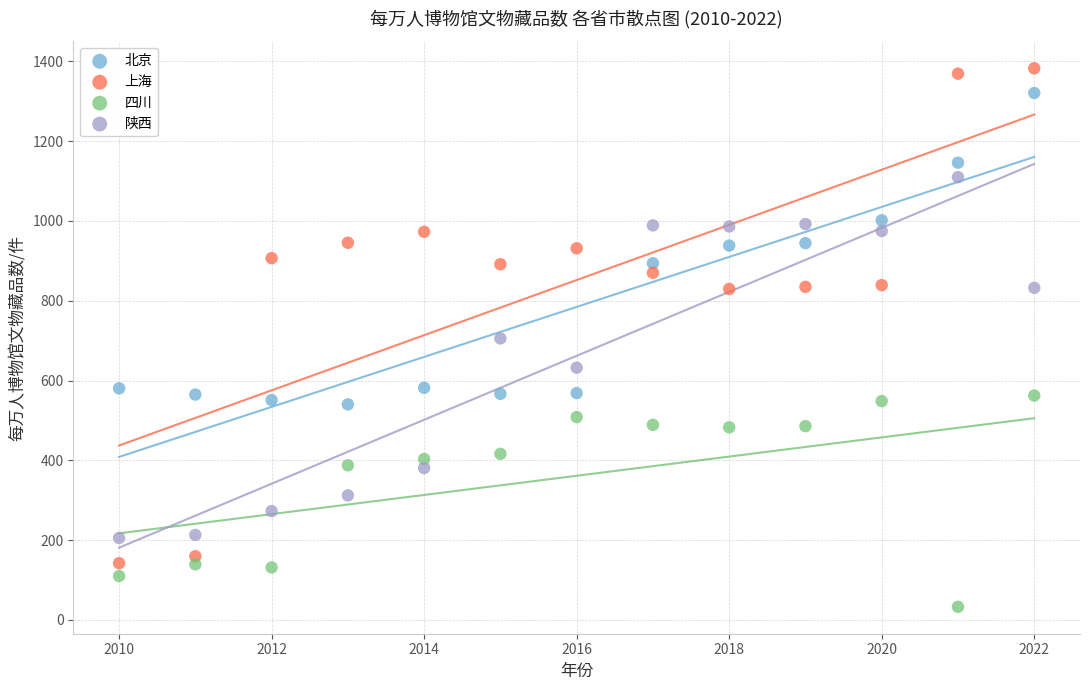

Which series contains the lowest Y value?

四川